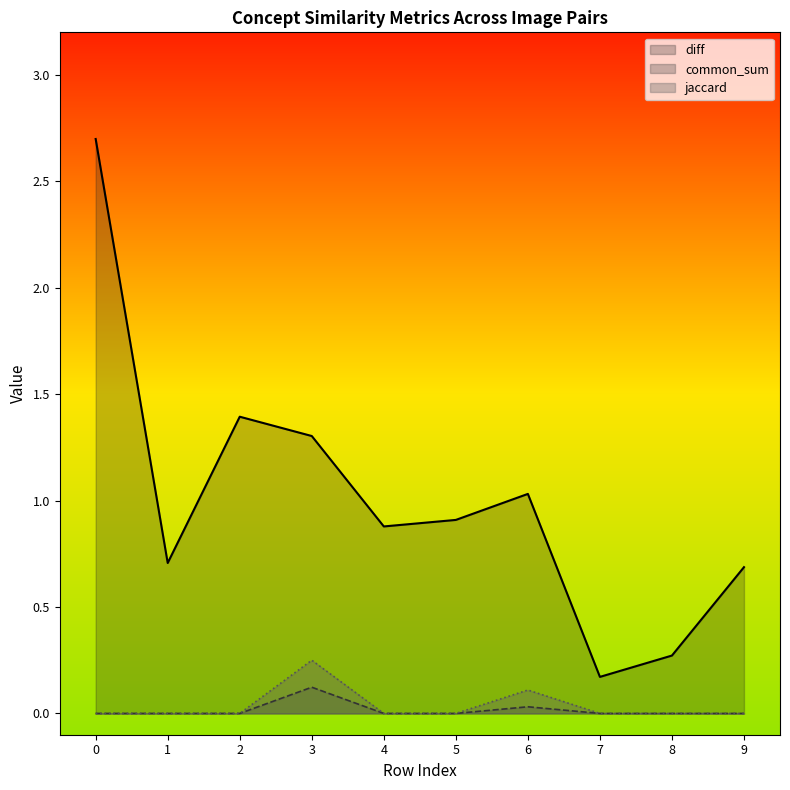

The jaccard series shows 0.1 at 8. True or false?

False